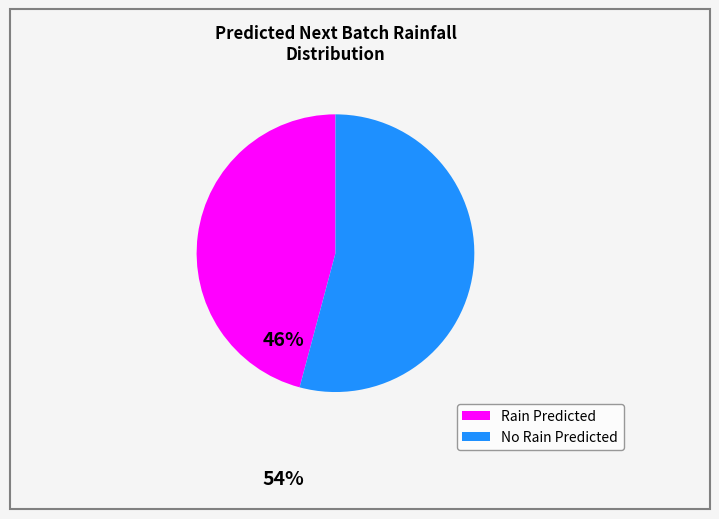

Is there a majority slice in this chart?

Yes